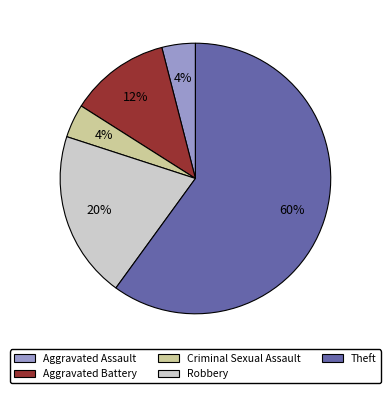

True or false: Robbery accounts for 27% of the total.

False